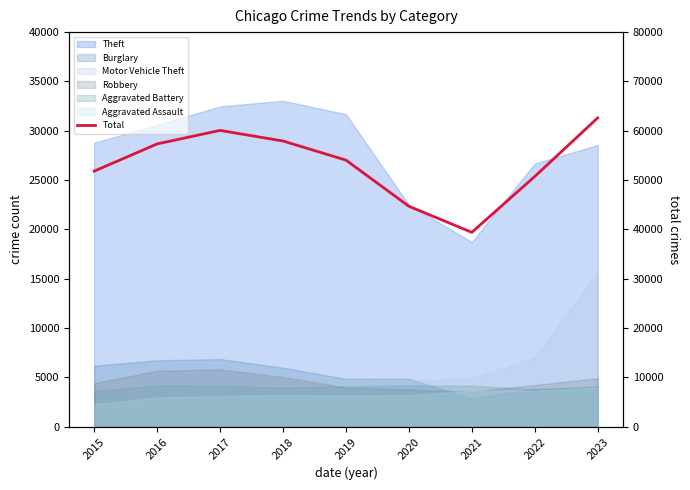

How many interior local valleys (lower than both neighbors) does the data have?

1